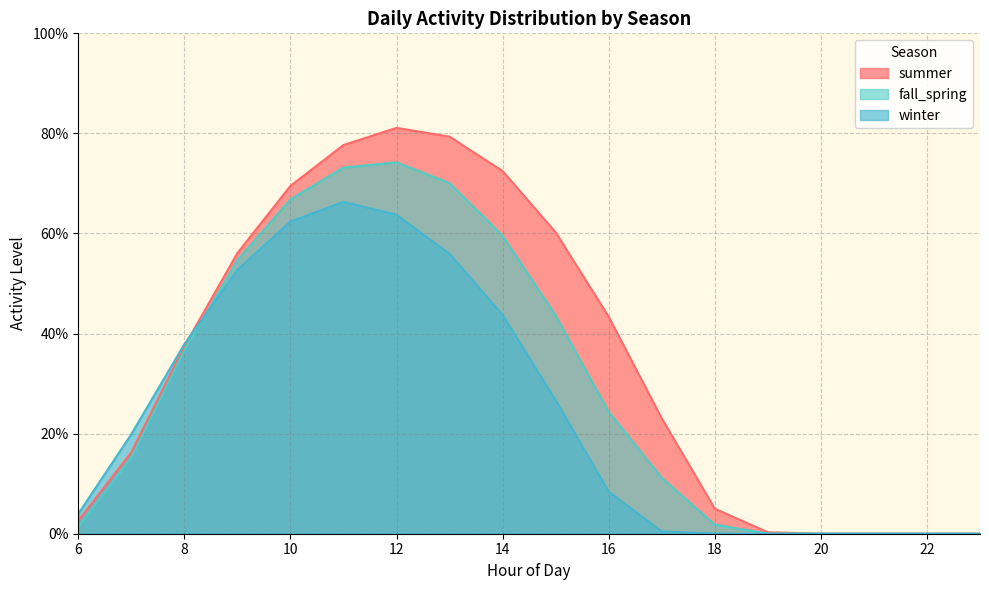

At which label does summer reach its minimum?

20